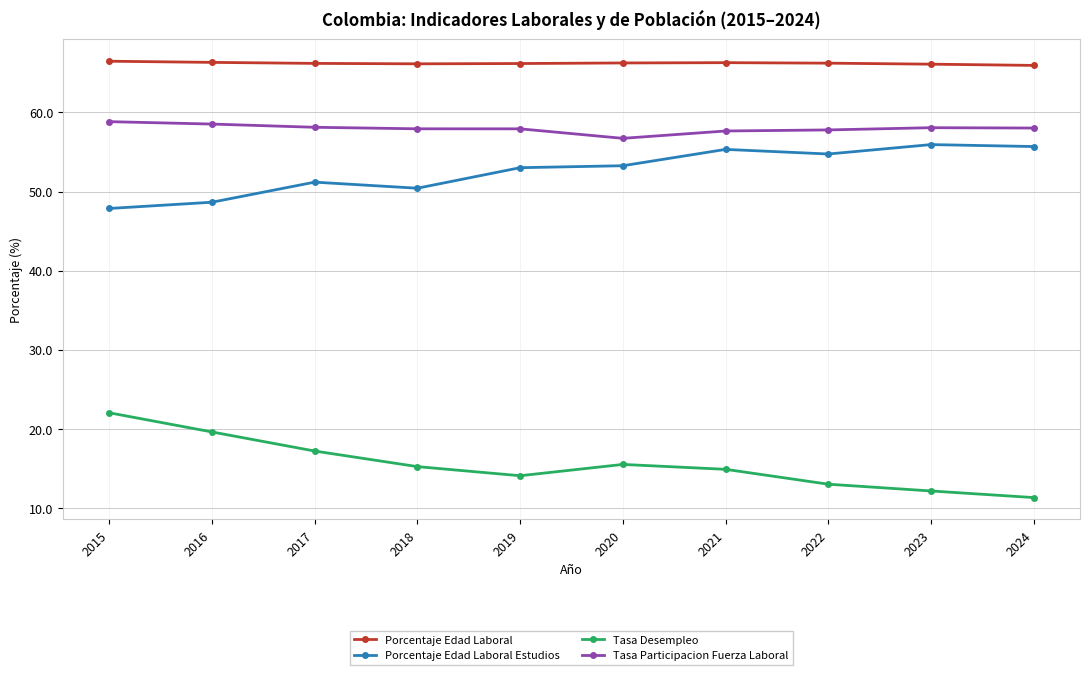

Which series has the largest range (max minus min)?

Tasa Desempleo